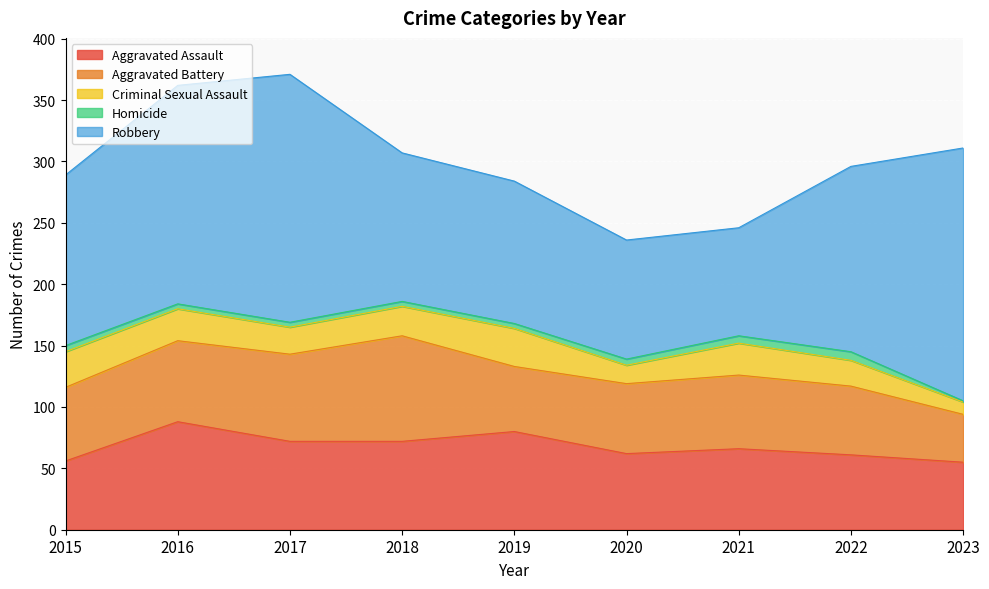

What is the difference between the highest and lowest values at 2015?

134